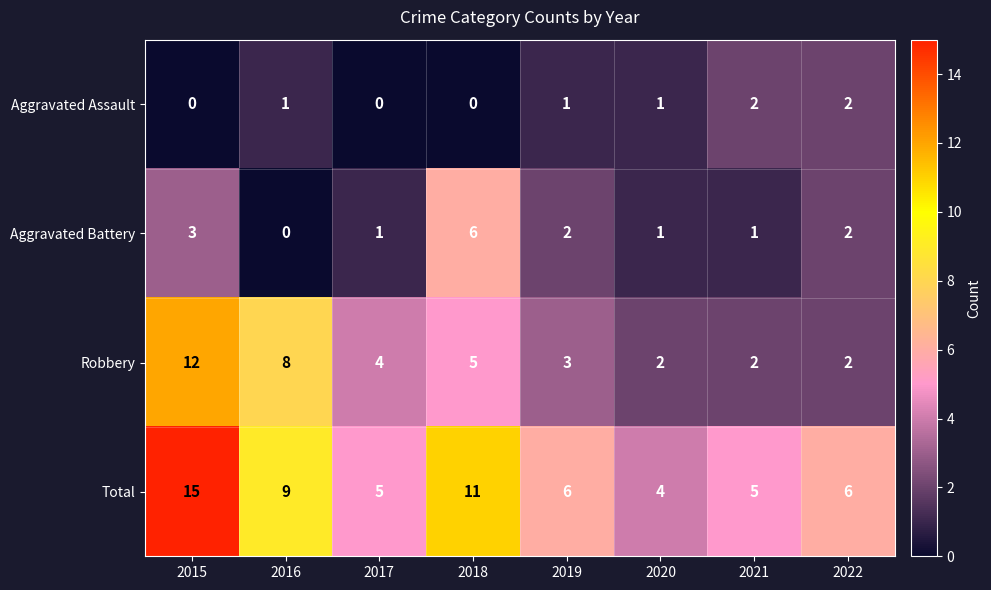

Rank the series by their maximum value, from lowest to highest.

Aggravated Assault, Aggravated Battery, Robbery, Total